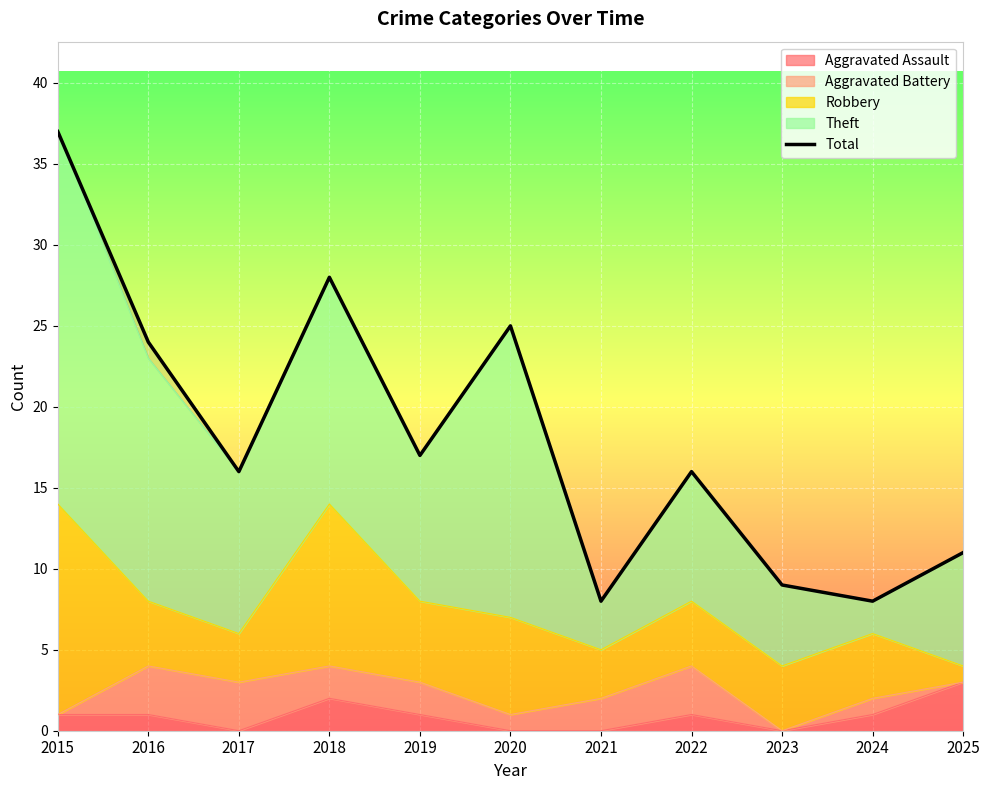

How many interior local valleys (lower than both neighbors) does the data have?

4